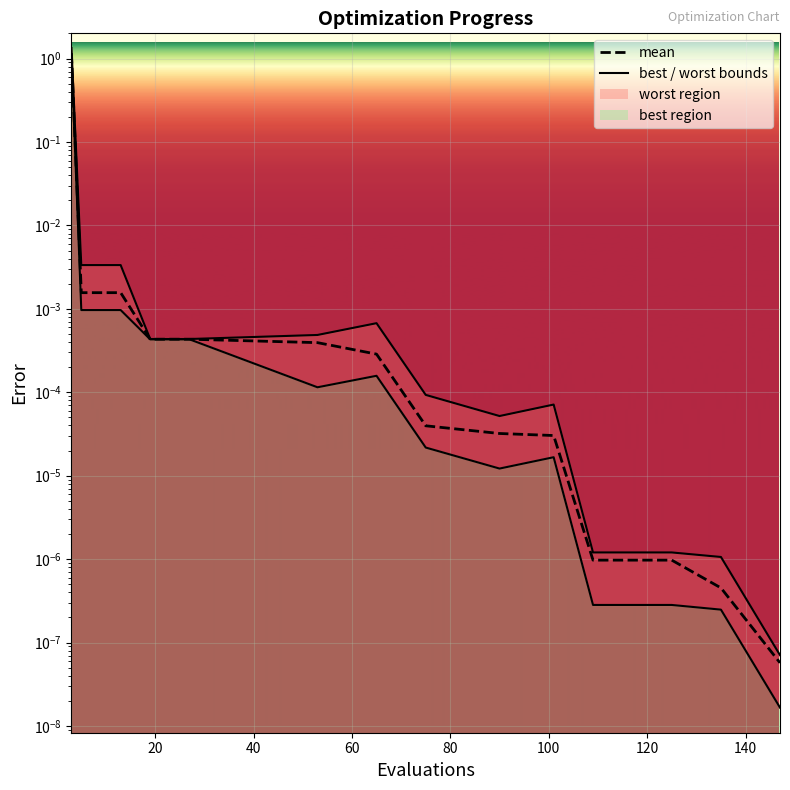

True or false: worst_line and mean intersect in this chart.

False